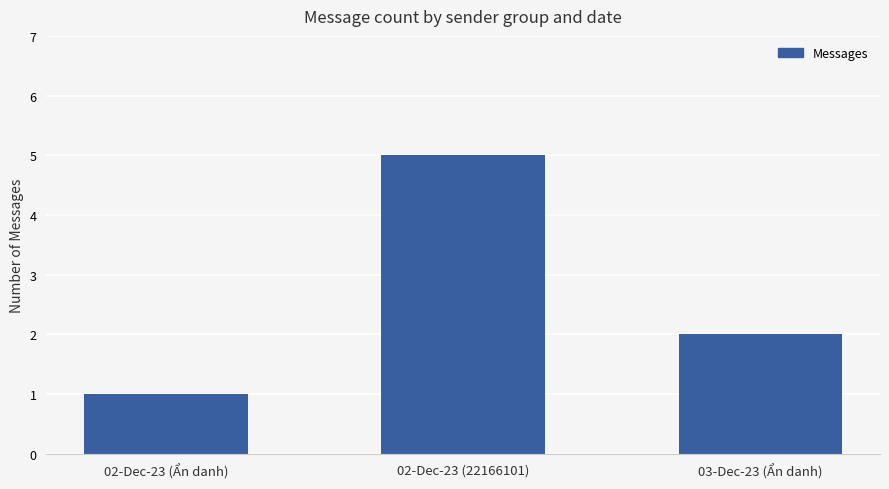

Reading left to right, list all the values displayed in this chart.

1	5	2